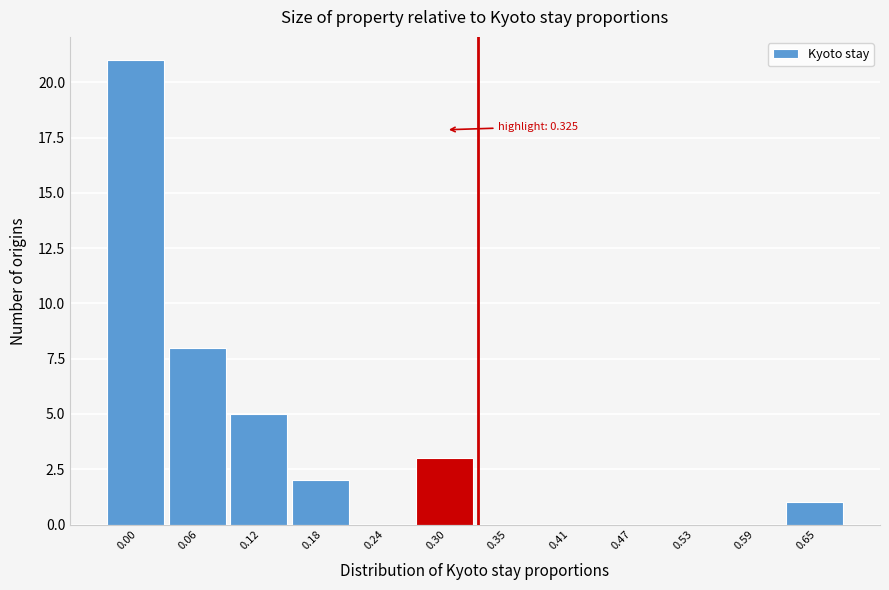

Reading left to right, list all the values displayed in this chart.

0.00=21	0.06=8	0.12=5	0.18=2	0.24=0	0.30=3	0.35=0	0.41=0	0.47=0	0.53=0	0.59=0	0.65=1